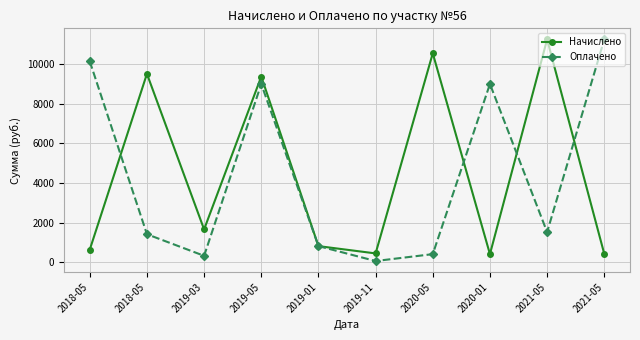

Which series changed the most between 2019-01 and 2020-05?

Начислено